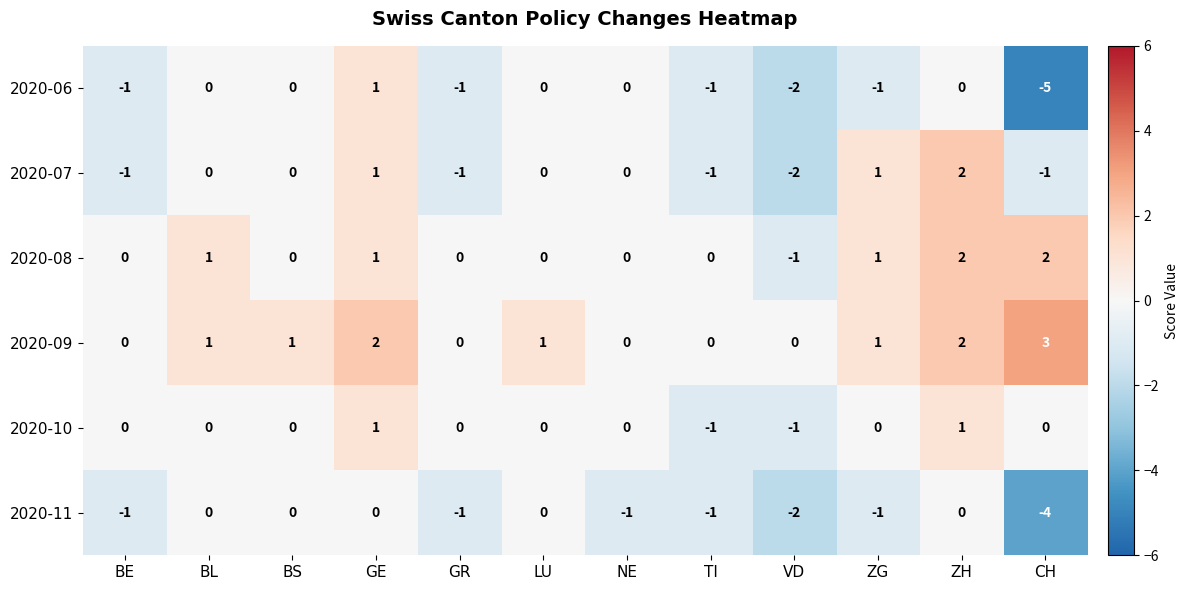

Which series has the widest spread of values?

2020-06